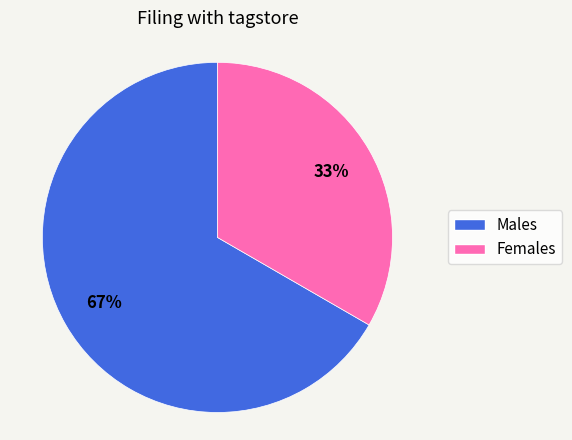

To the nearest percent, what is the average slice percentage?

50%